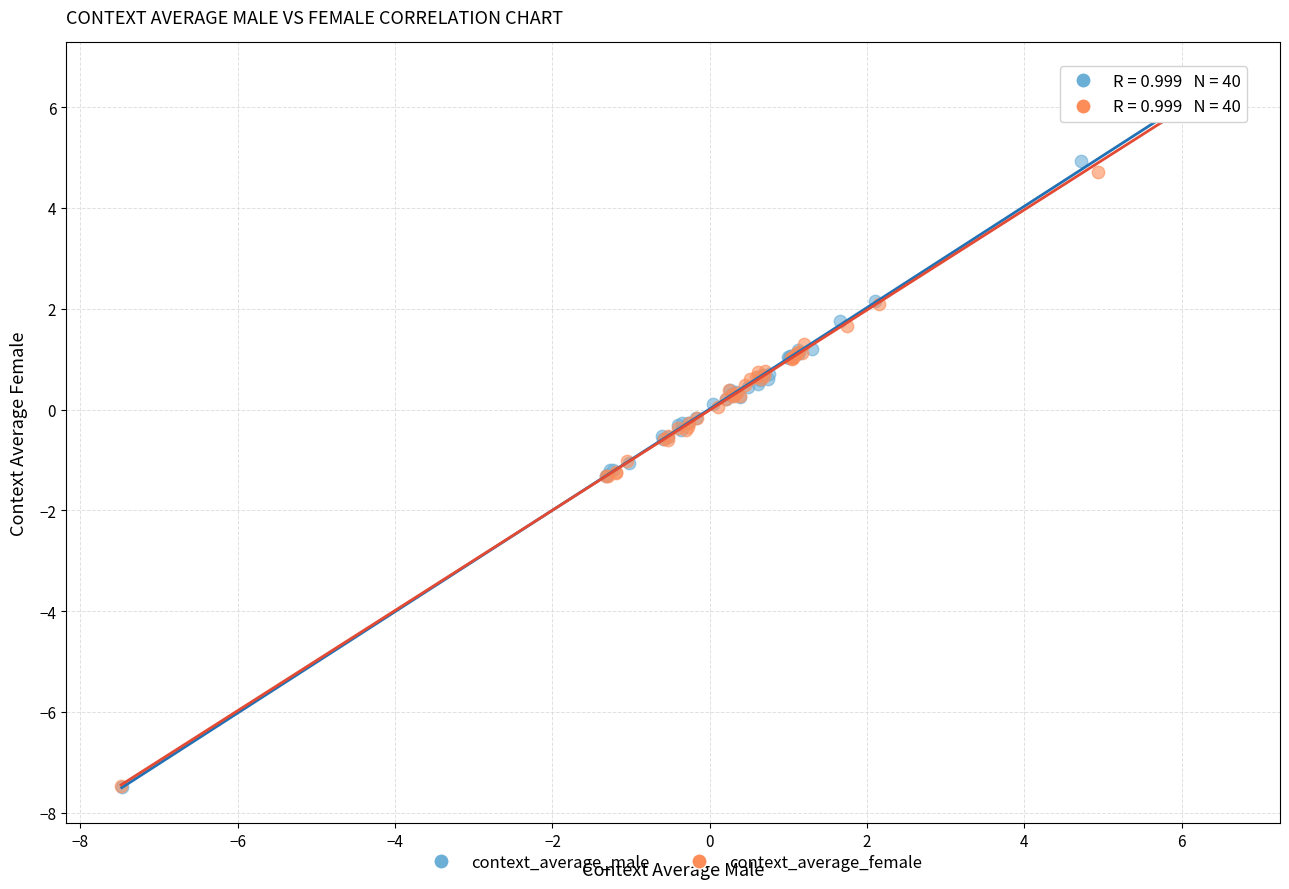

Which series has the largest Y range (max minus min)?

context_average_male